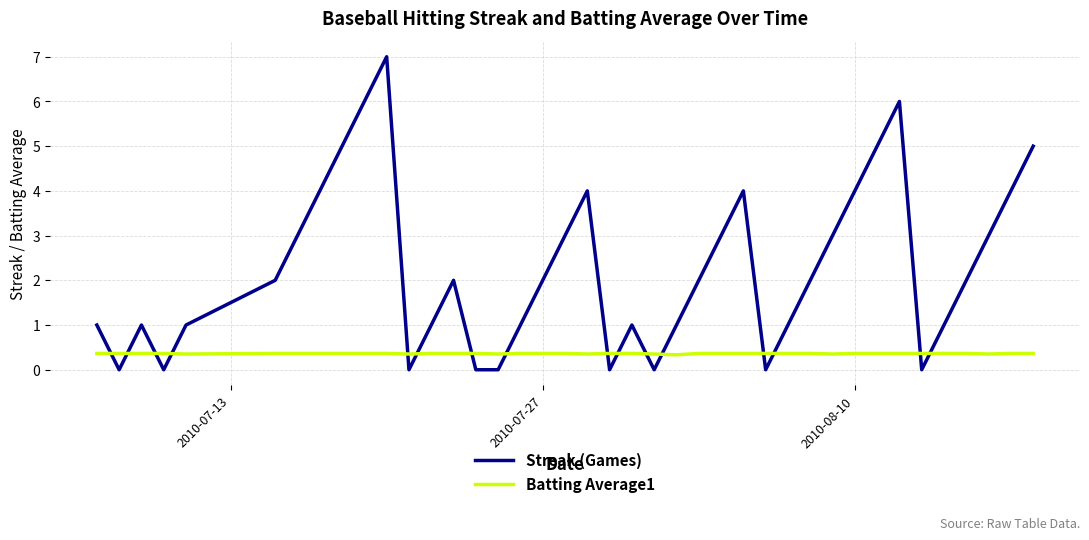

What is the greatest value displayed?

7.0